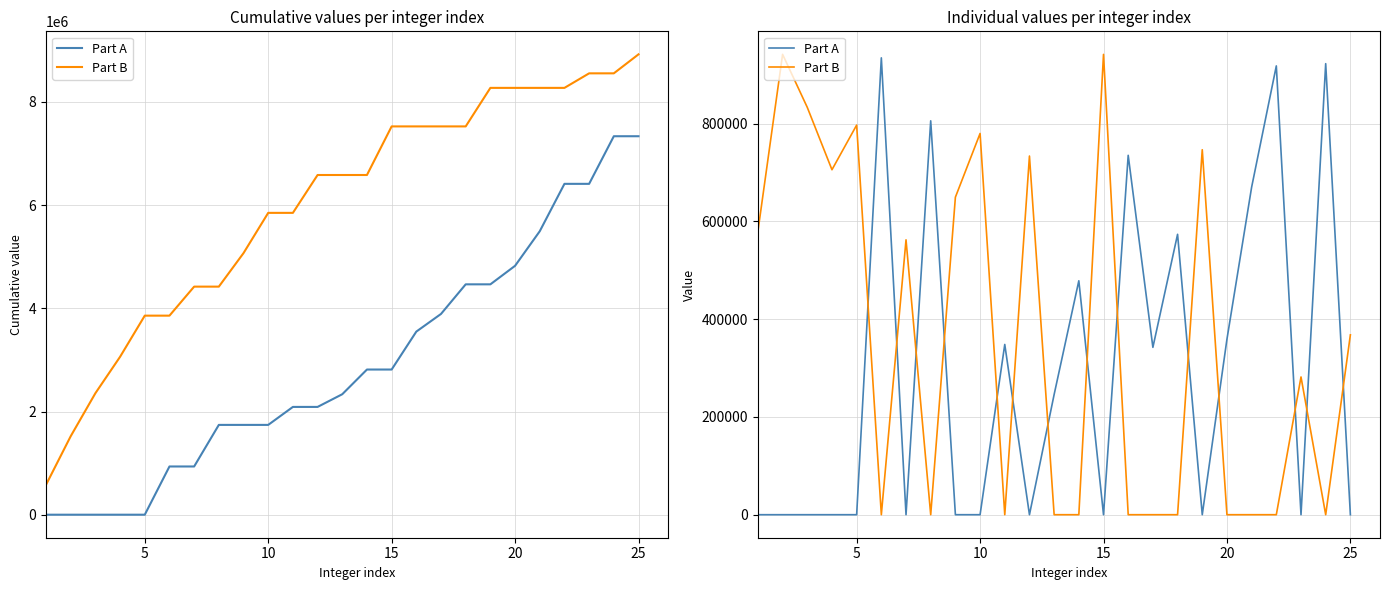

What is the maximum value shown in the chart?

941862